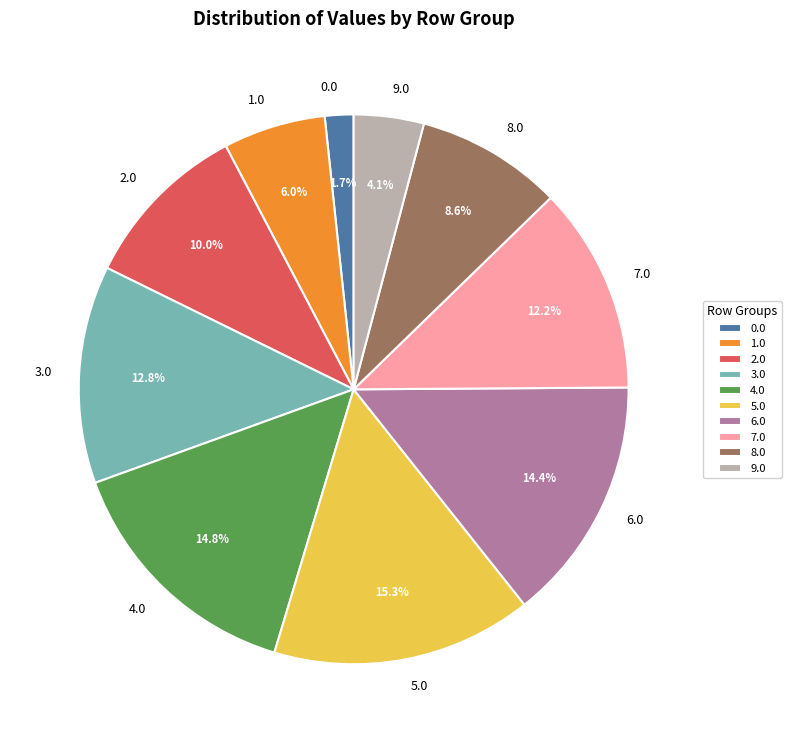

Is there any slice that represents more than half of the pie?

No